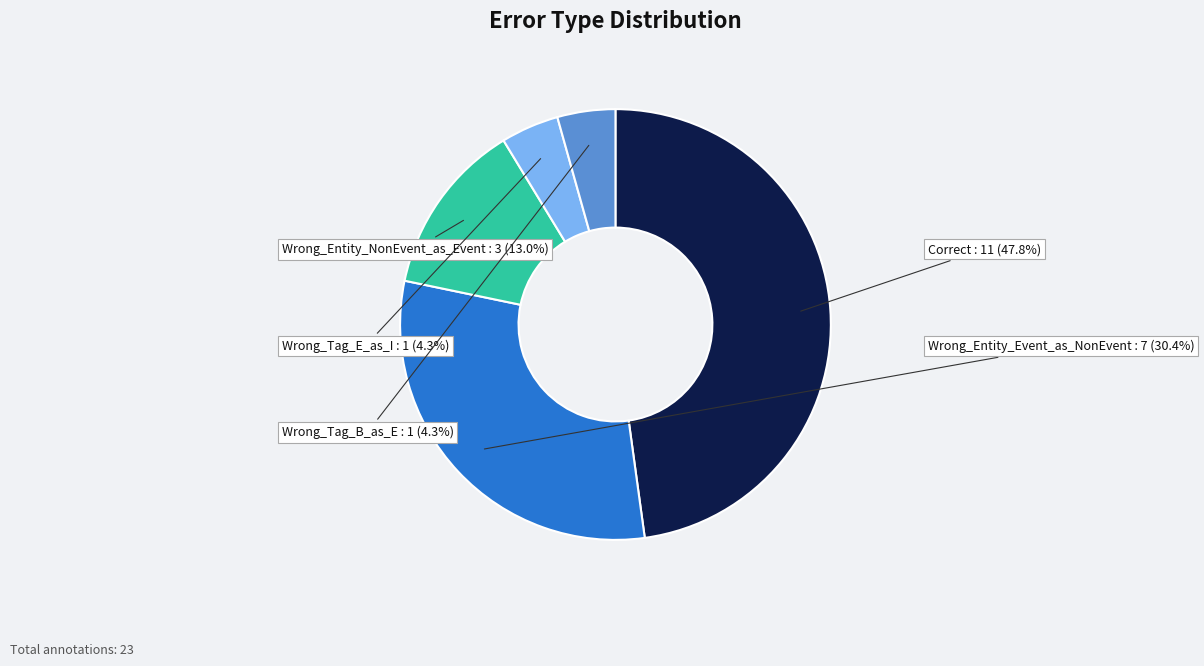

The Wrong_Tag_E_as_I slice represents 4% of the pie. True or false?

True